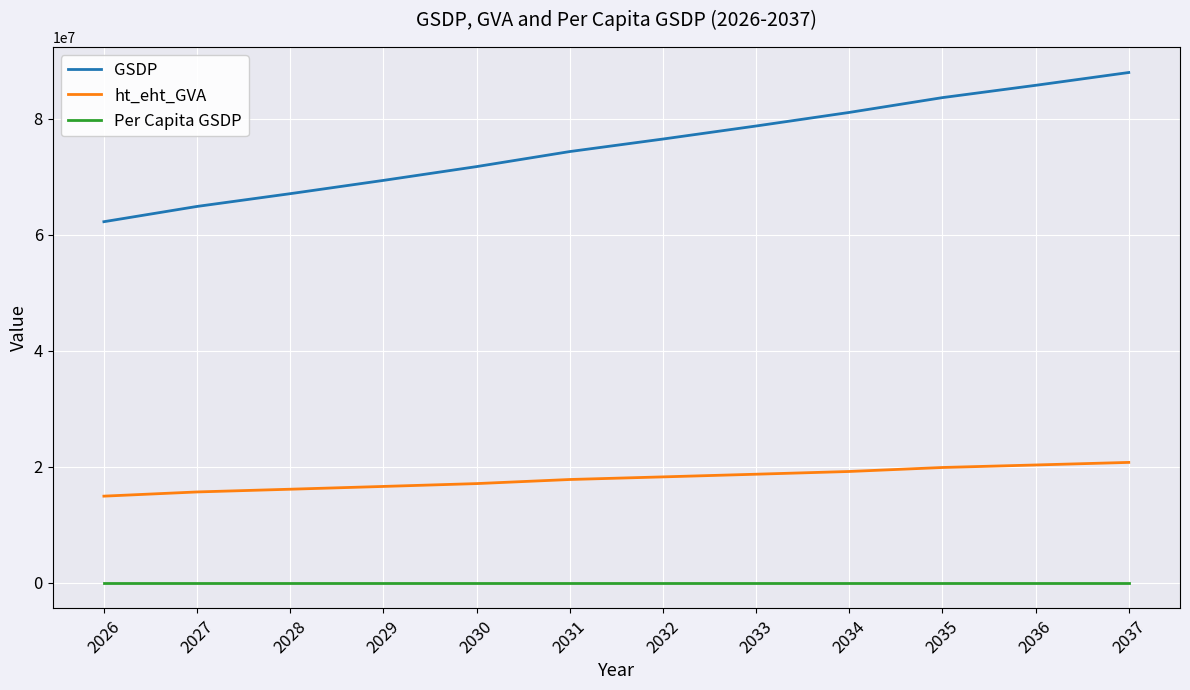

Which series has the widest spread of values?

GSDP